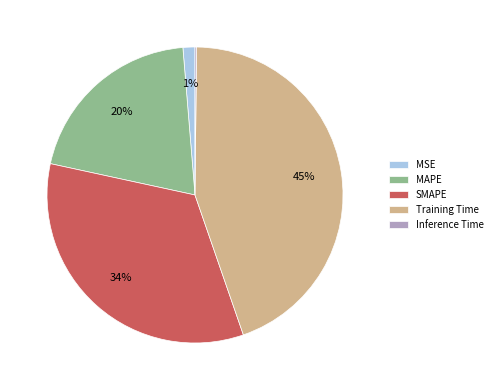

Do MAPE and SMAPE together represent more than half of the pie?

Yes